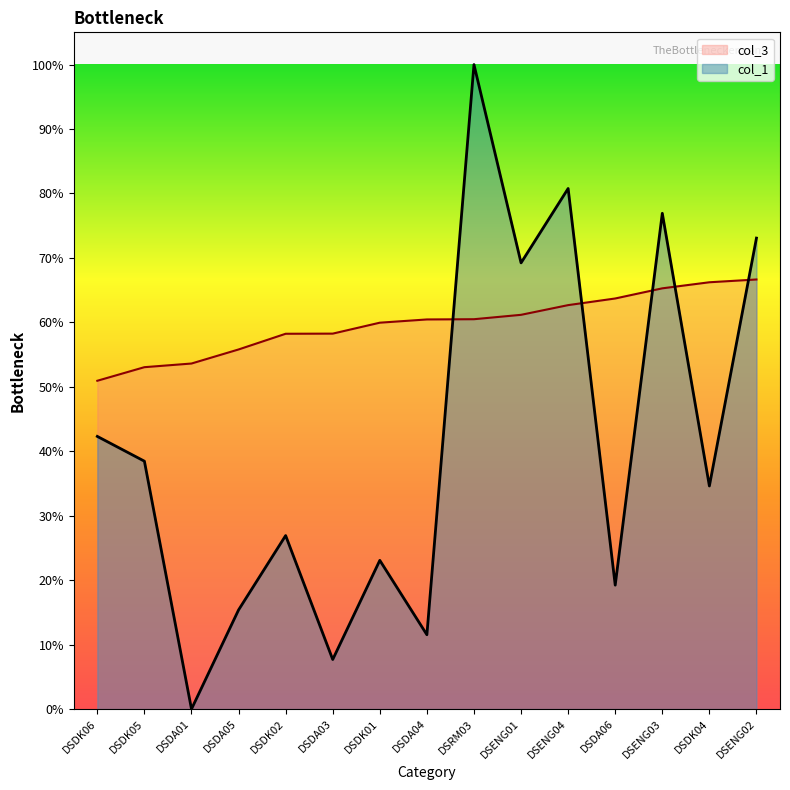

At which category does col_1 reach its first local peak?

DSDK02